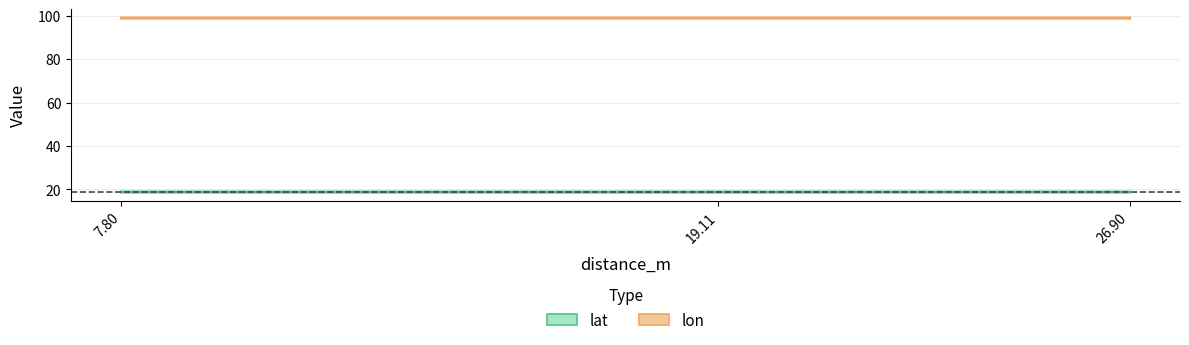

Count the lat values in the range 18 to 19.

3